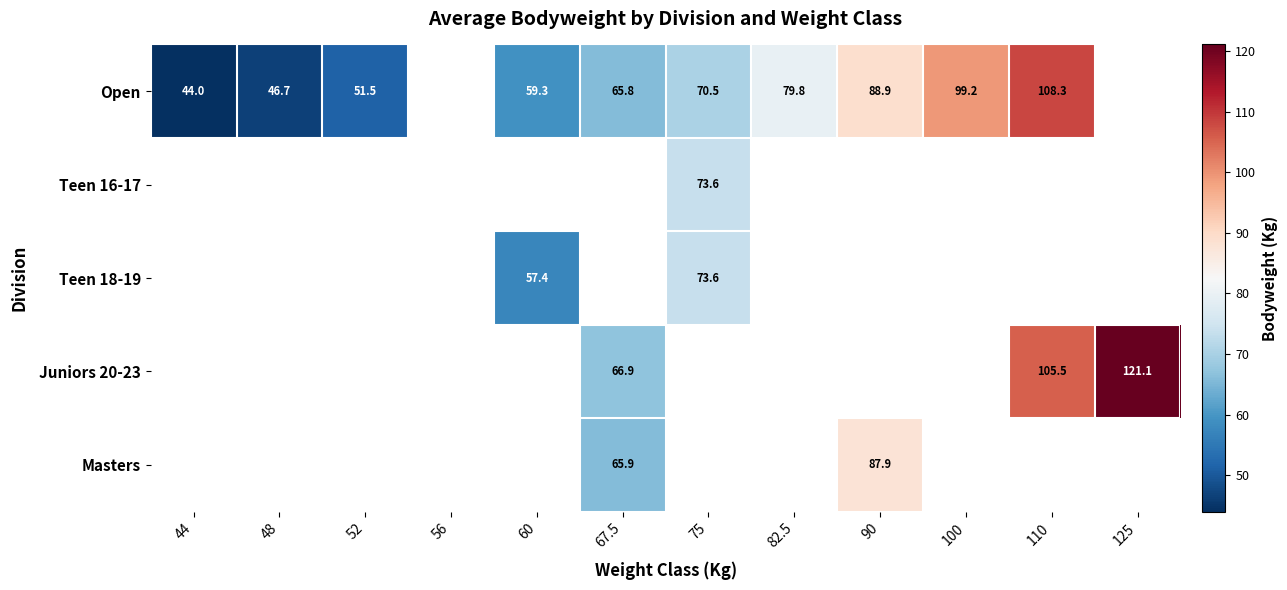

Which category has the highest value across all series?

125